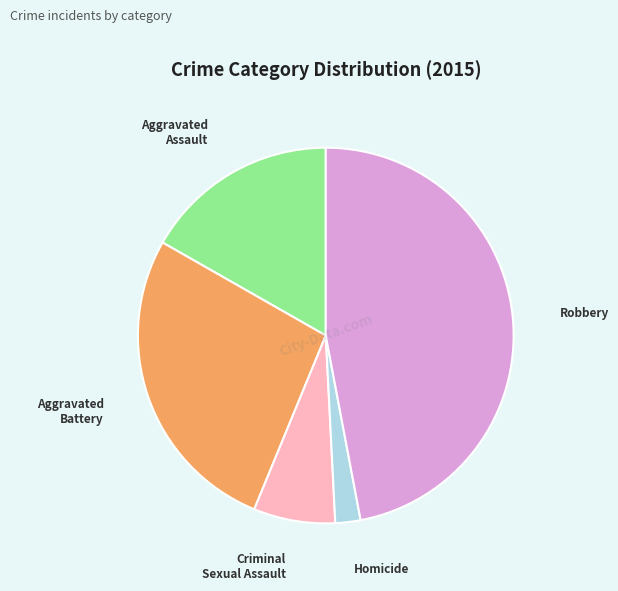

The Criminal Sexual Assault slice represents 1% of the pie. True or false?

False